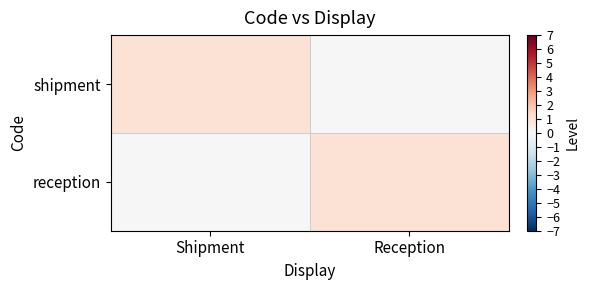

At how many categories does at least one series exceed 0?

2